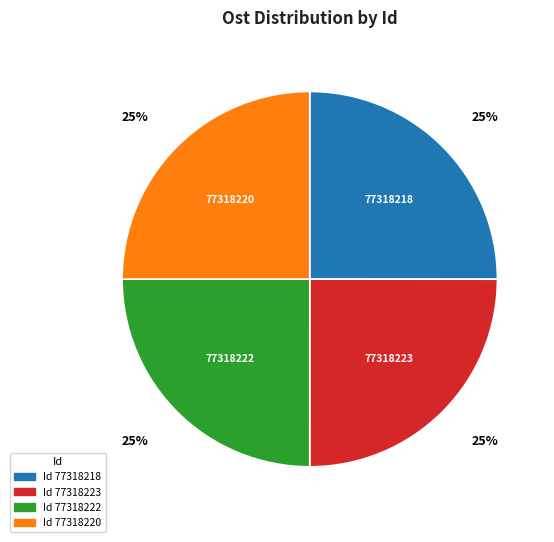

Does any single category account for the majority?

No